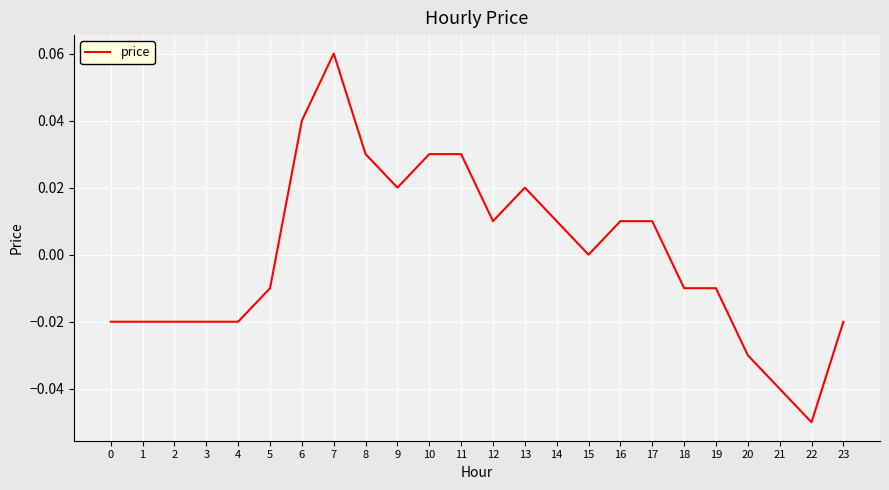

Which has a higher value, 13 or 3?

13